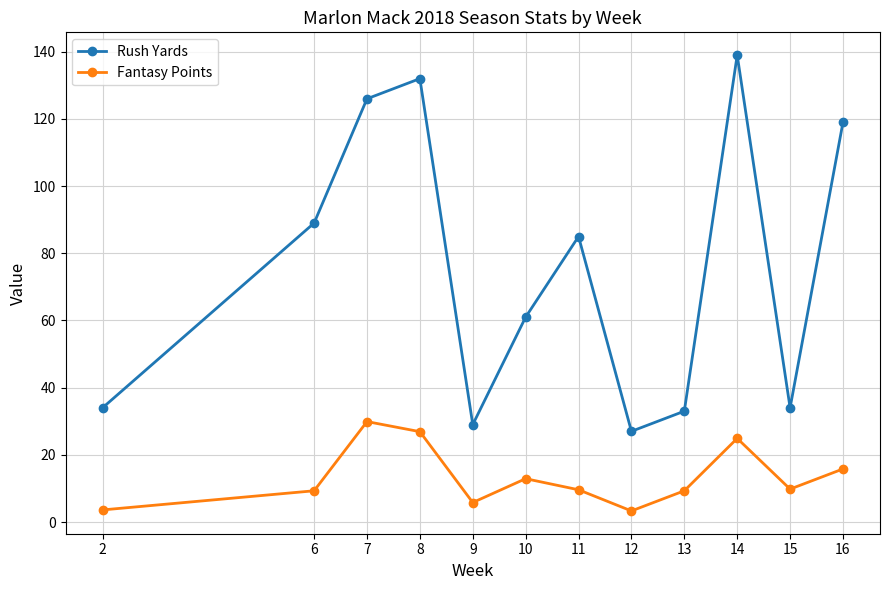

What is the minimum value for Rush Yards?

27.0